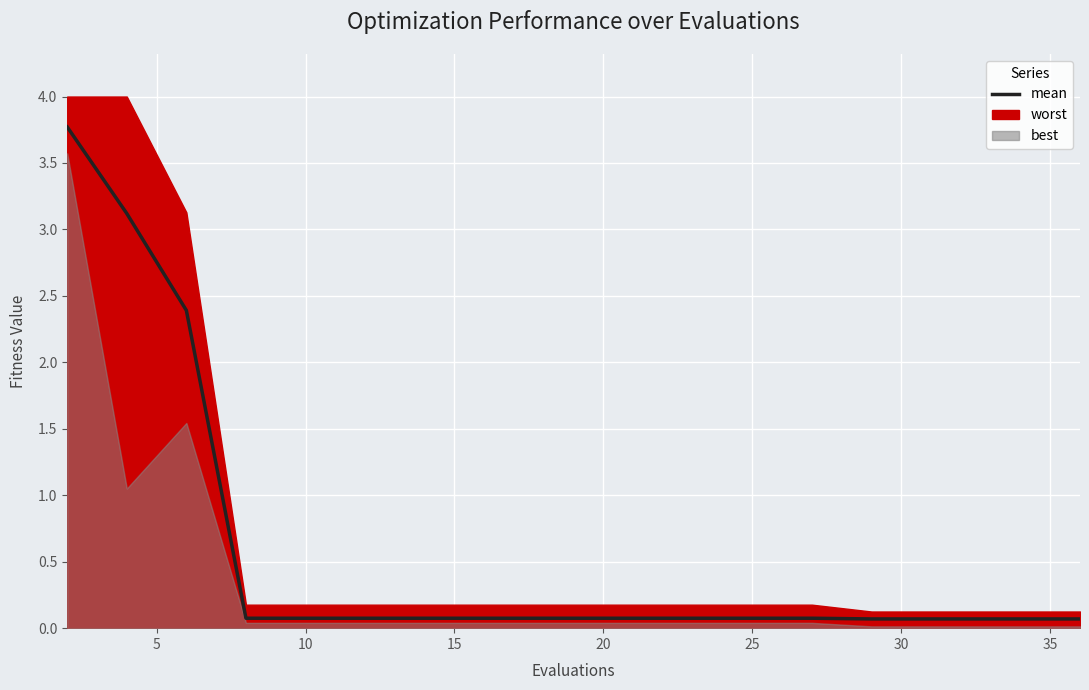

What is the value of the 19th point from the left?

0.1